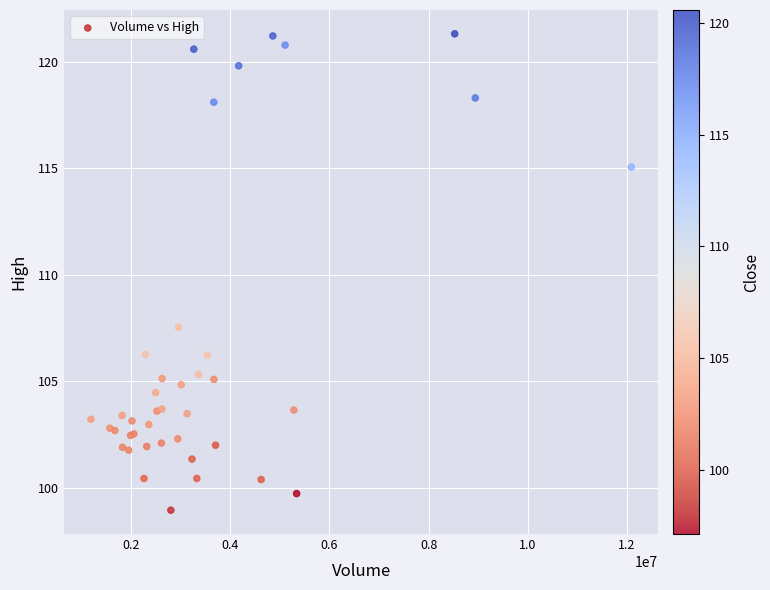

What Y value in the scatter plot is closest to 110?

107.5